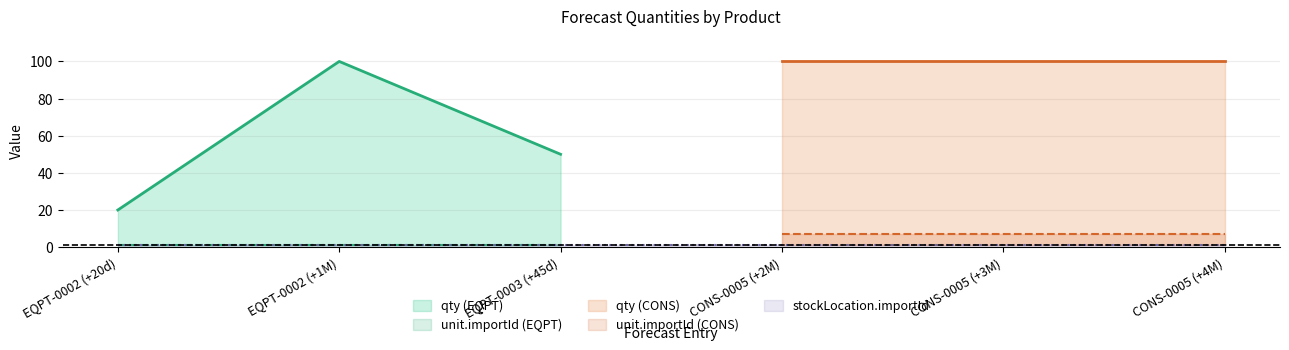

True or false: stockLocation.importId and unit.importId intersect in this chart.

False